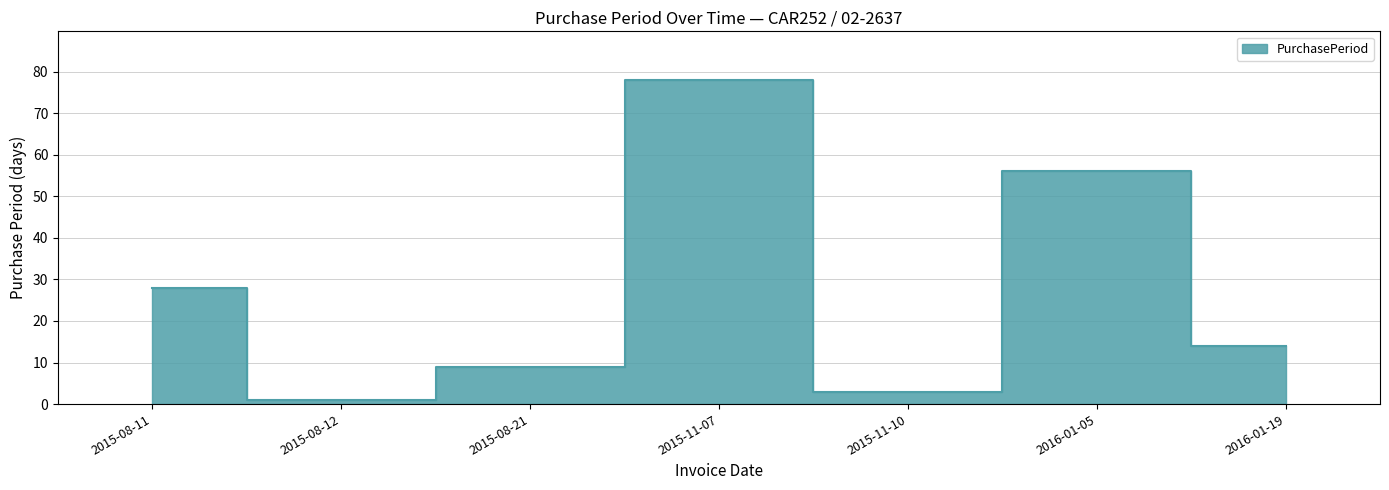

At which category does the chart reach its peak across all series?

2015-11-07